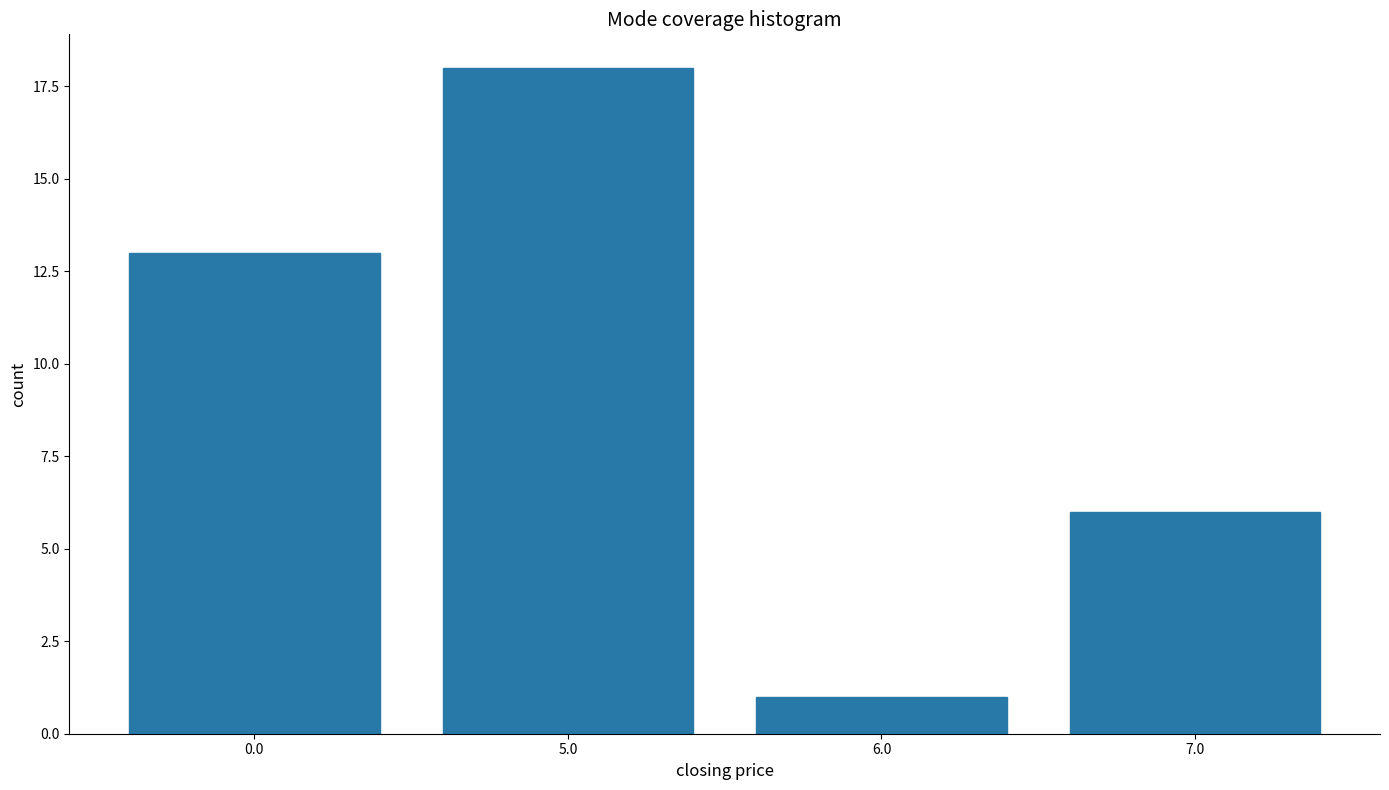

Reading right to left, list all the values displayed in this chart.

6	1	18	13